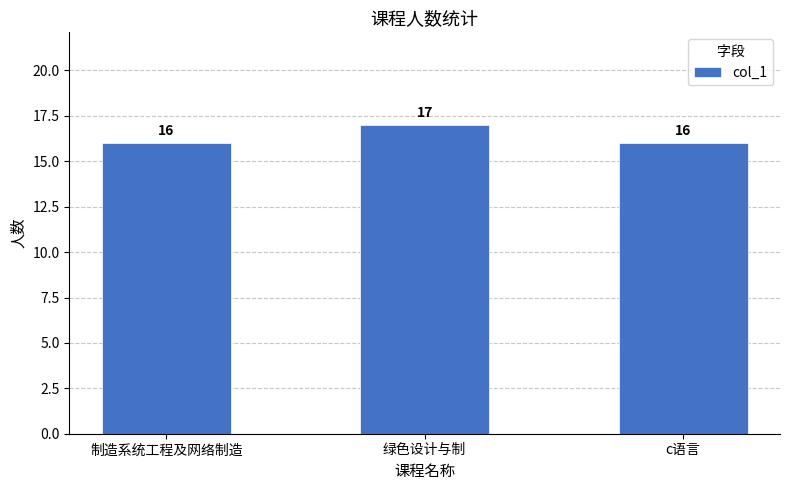

The value at c语言 is 27. True or false?

False